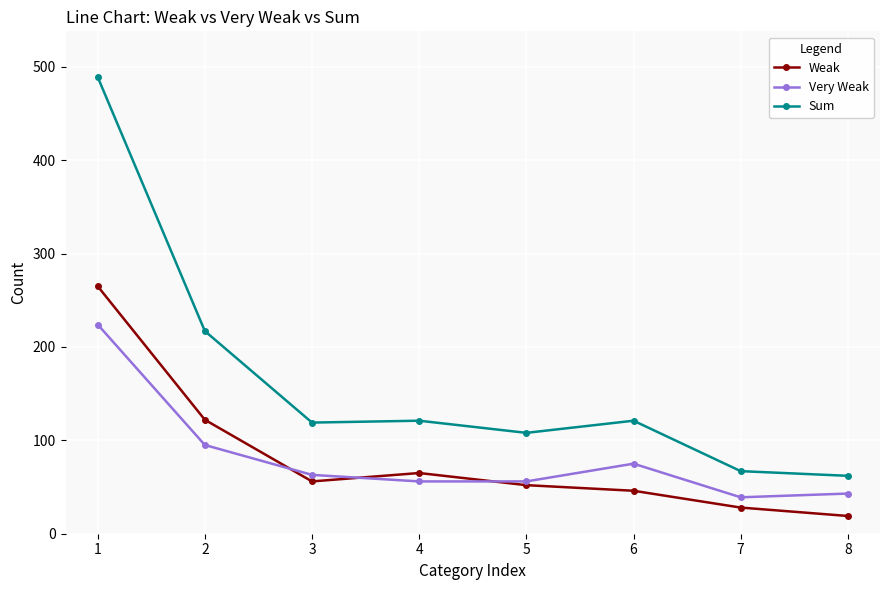

Is it true that Sum equals 48 at 4?

False